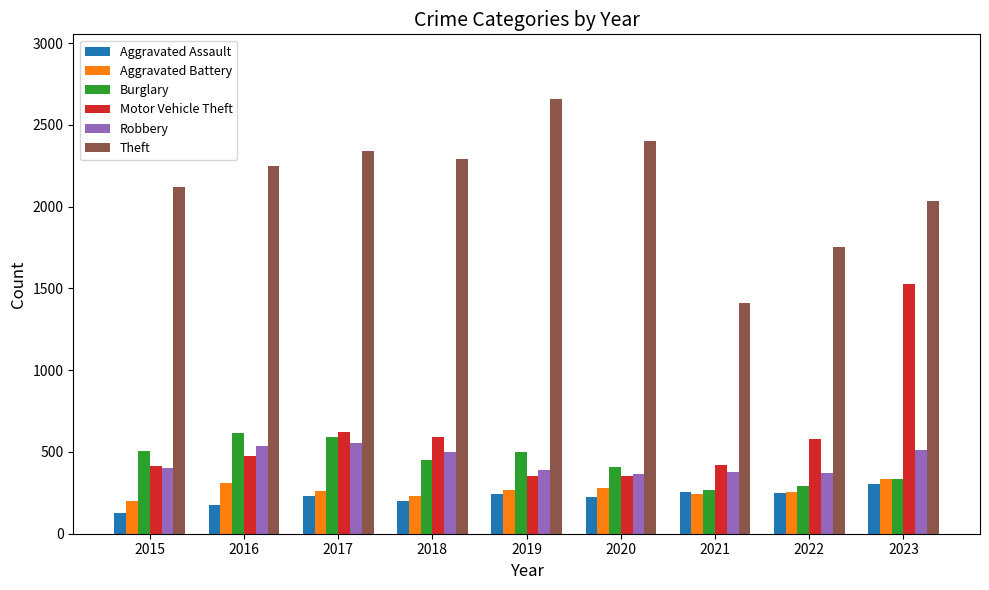

Is the value of Motor Vehicle Theft at 2018 greater than the value of Robbery at 2016?

Yes